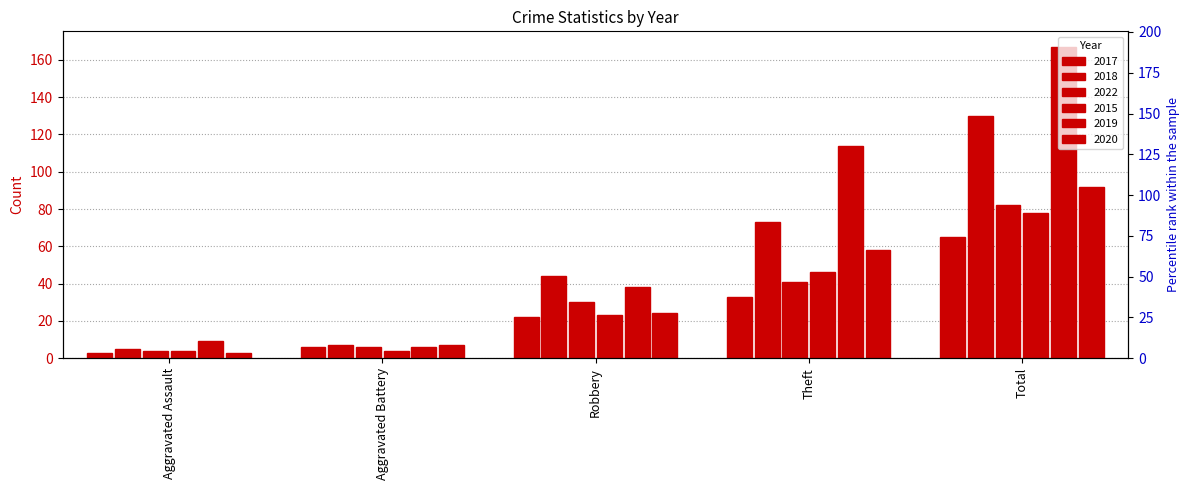

At which category is the sum across all series the highest?

Total